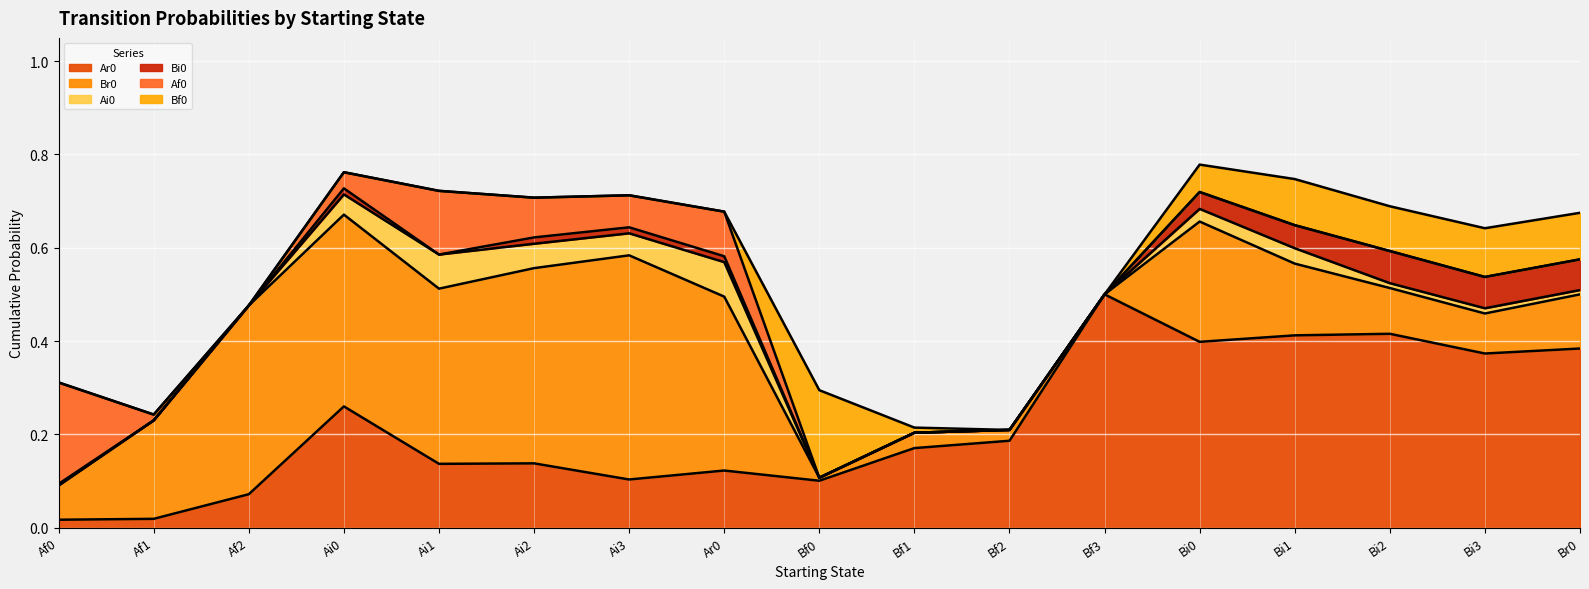

True or false: Bi0 and Ar0 intersect in this chart.

False